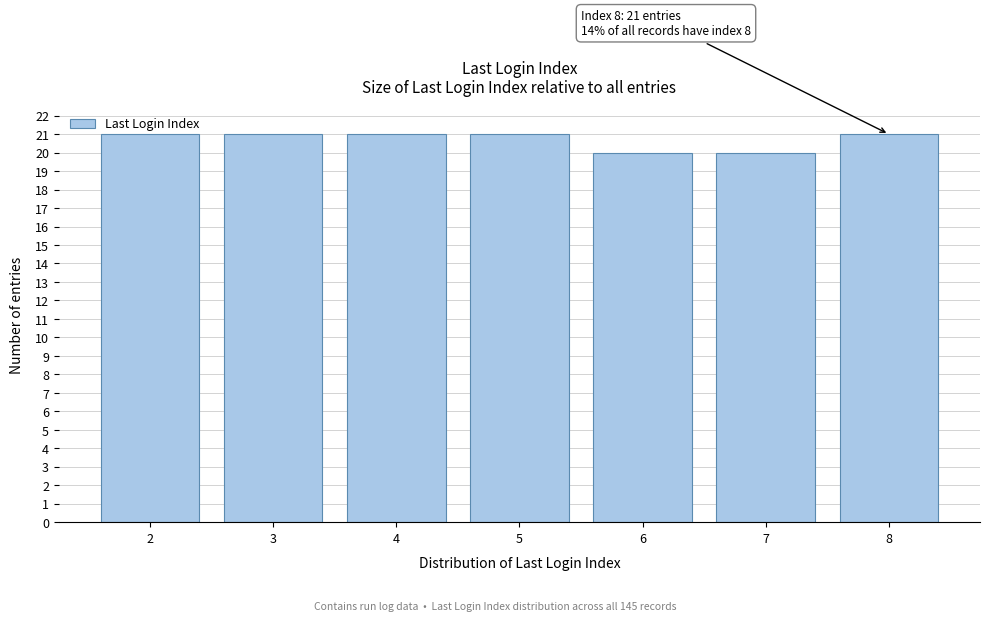

What is the smallest value displayed?

20